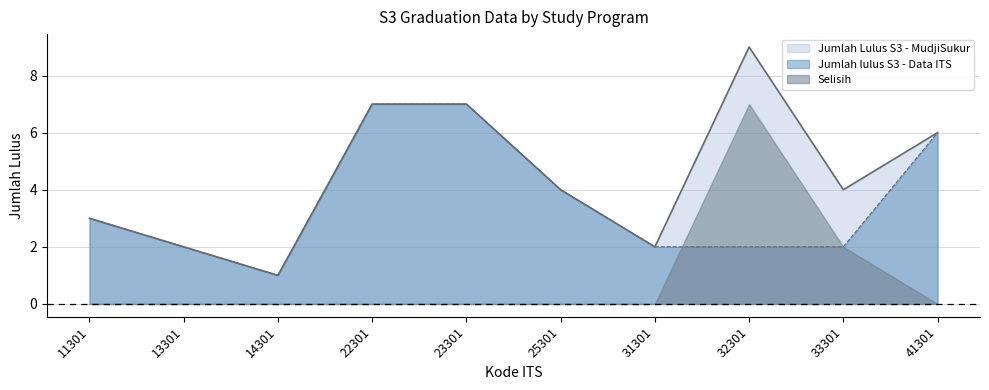

Which has a higher value, 14301 or 31301?

31301